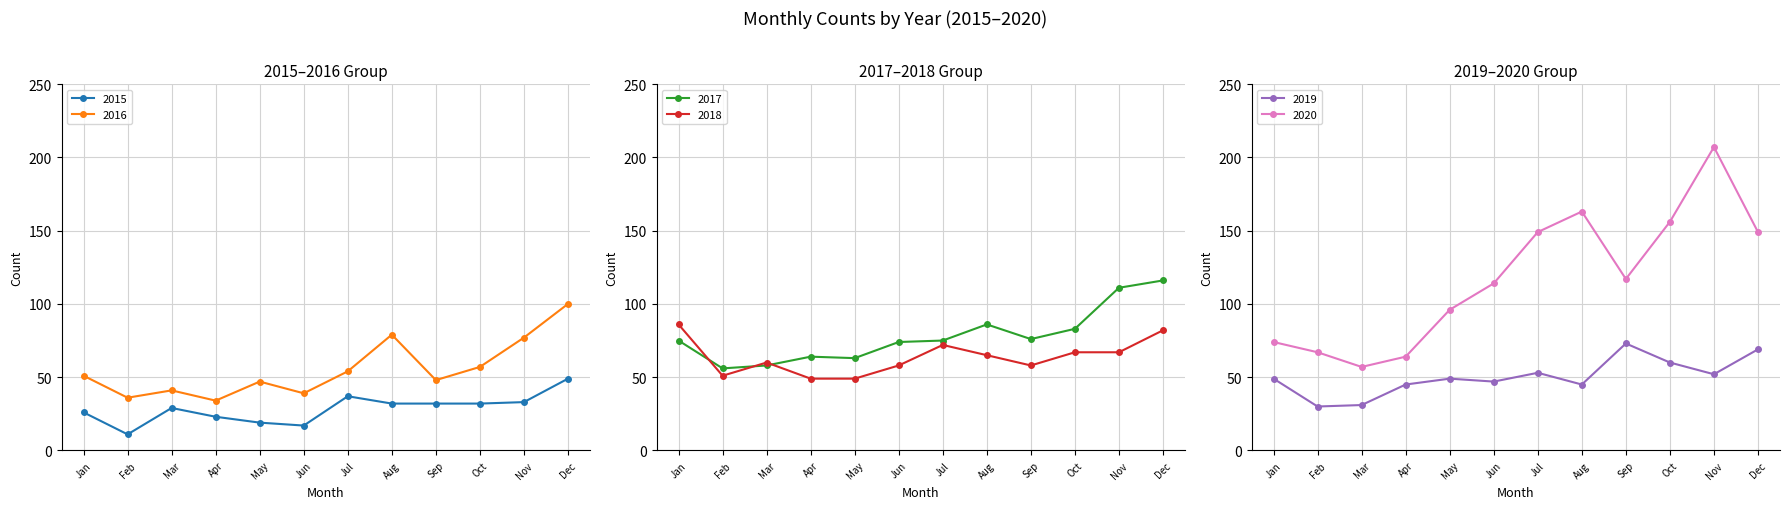

What is the lowest value of the 2017 series?

56